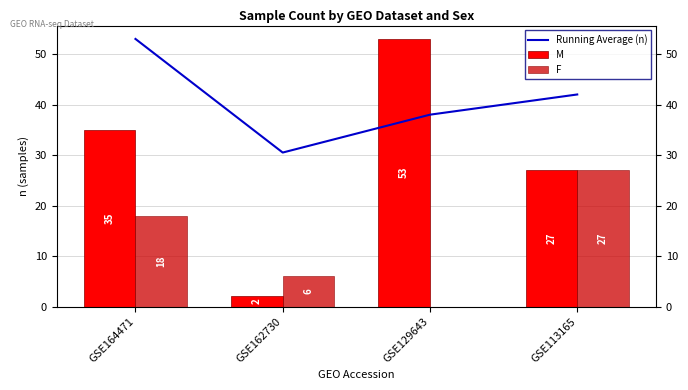

How many values in F are above zero?

3